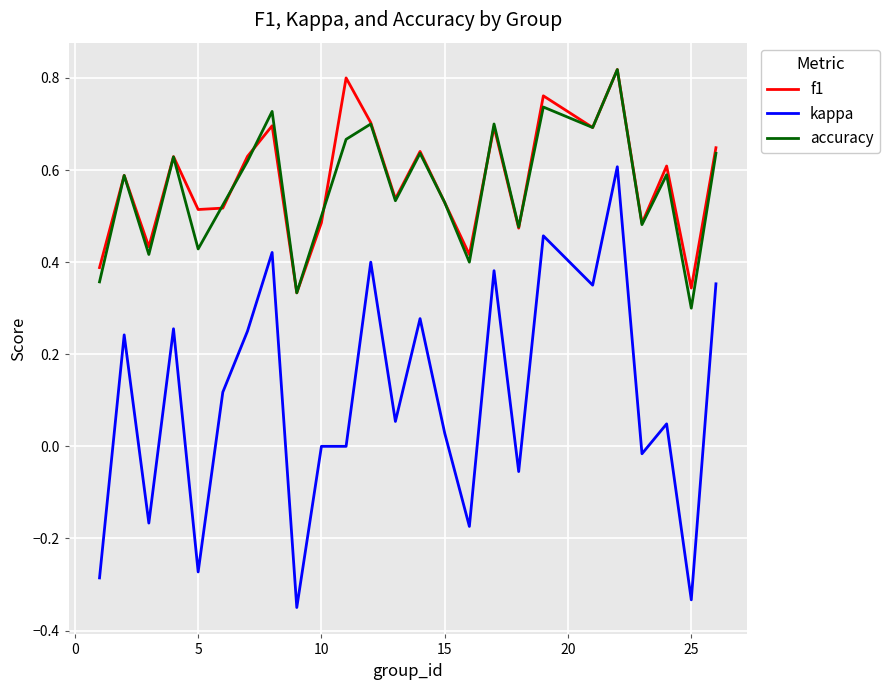

True or false: kappa and f1 intersect in this chart.

False